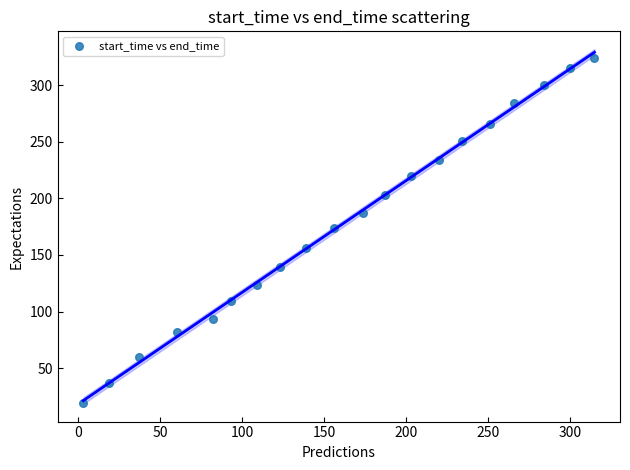

What is the range of Y values (max minus min)?

305